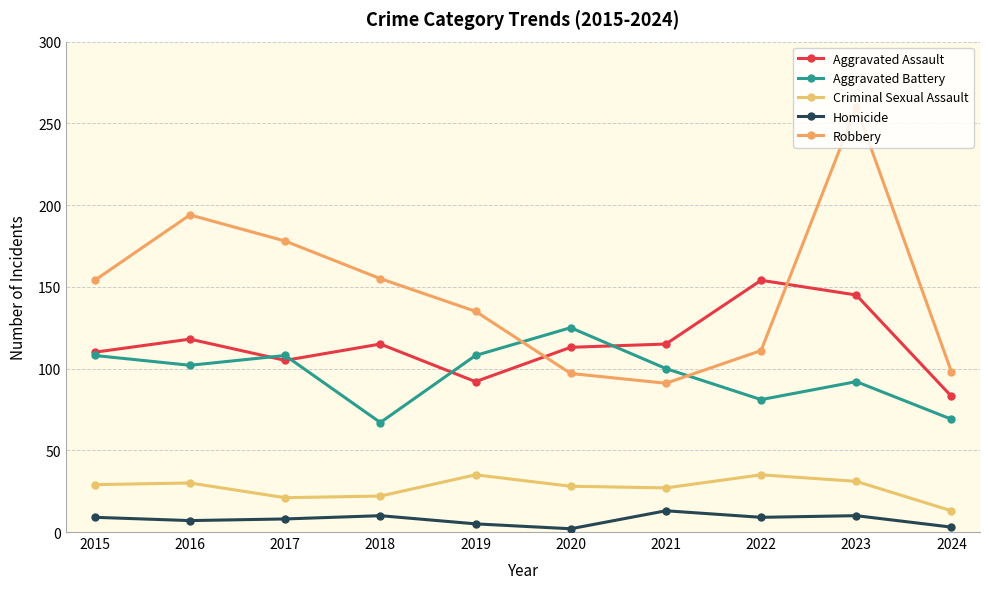

Which series changed the most between 2016 and 2018?

Robbery